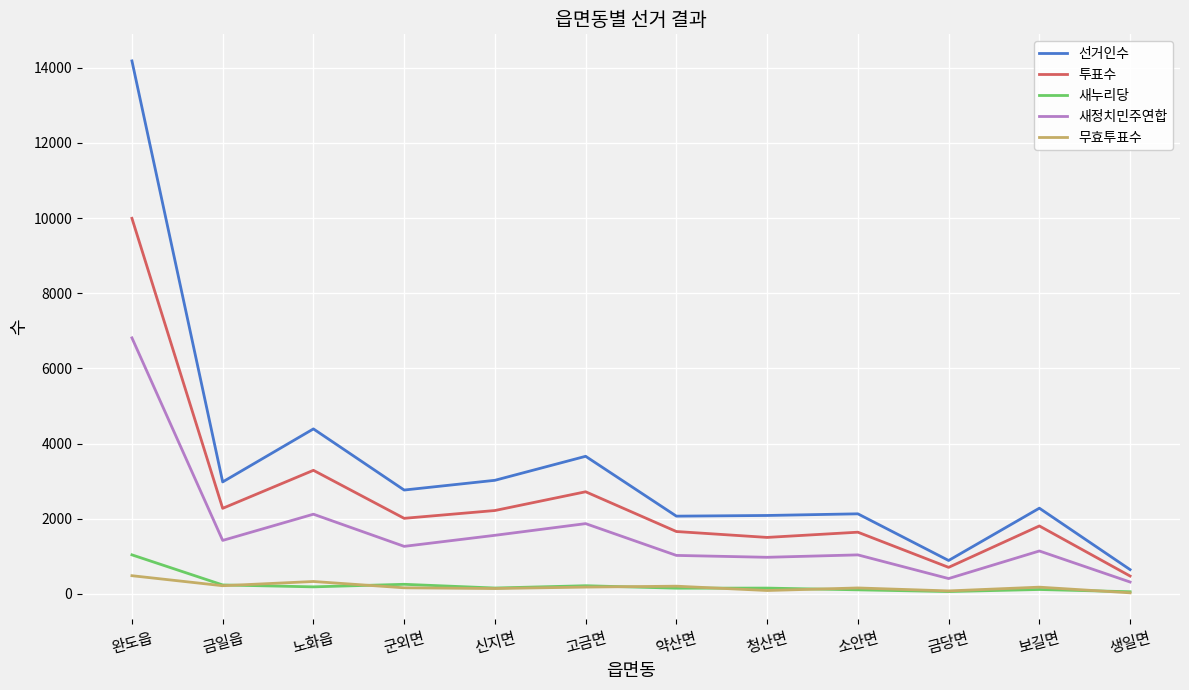

How many distinct data groups are displayed?

5